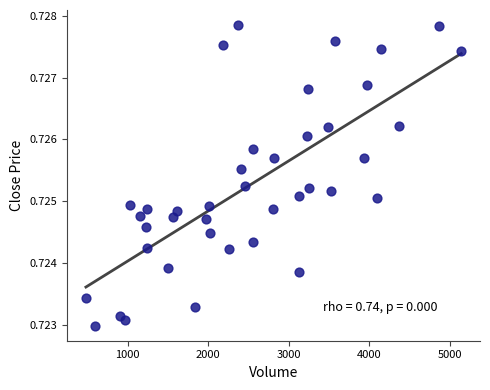

What is the range of X values (max minus min)?

4659.0